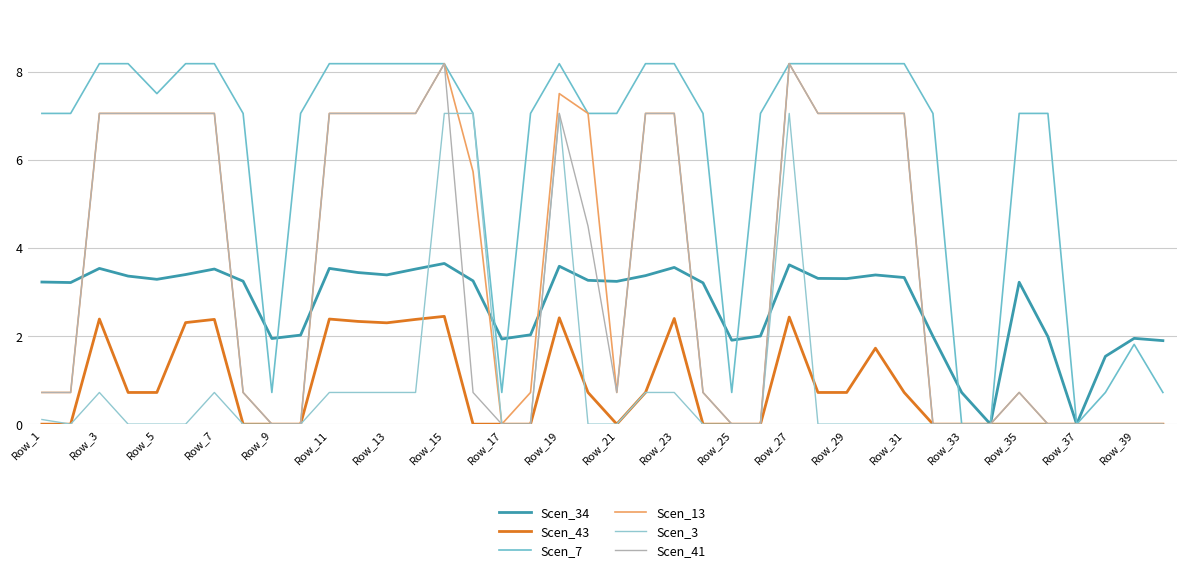

Does the chart have visible grid lines?

Yes